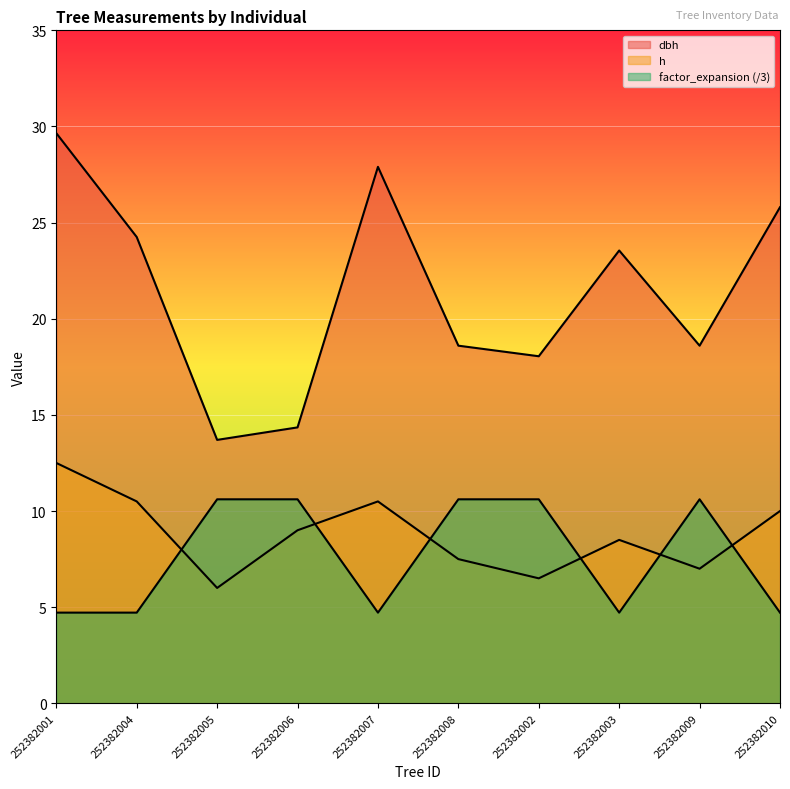

What is the lowest value of the factor_expansion series?

4.7